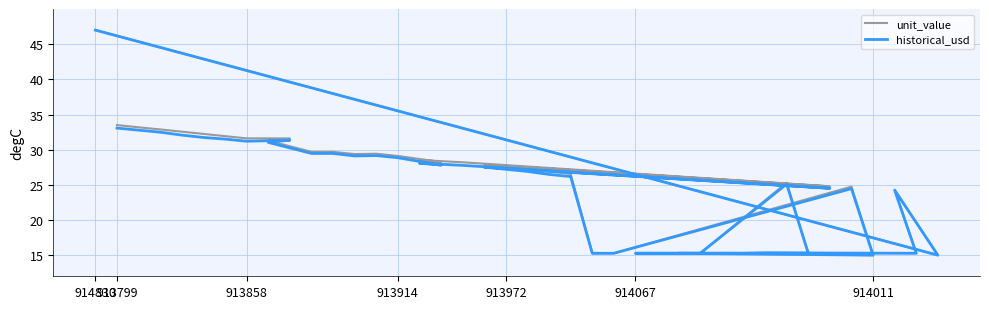

What are all the series names shown in the legend?

unit_value, historical_usd